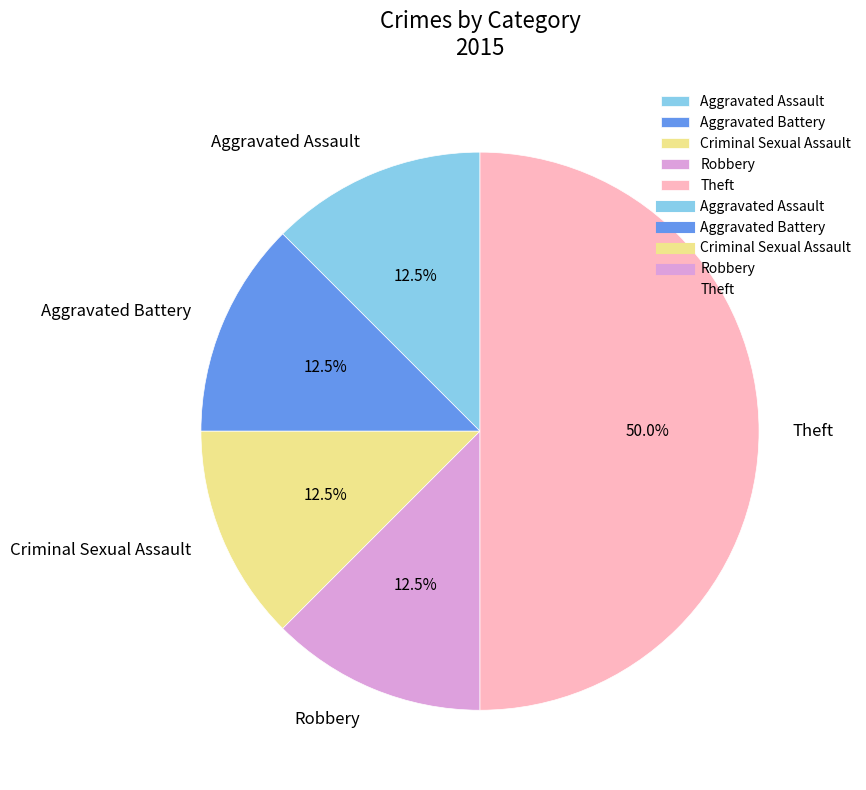

Count the number of slices in the pie.

5